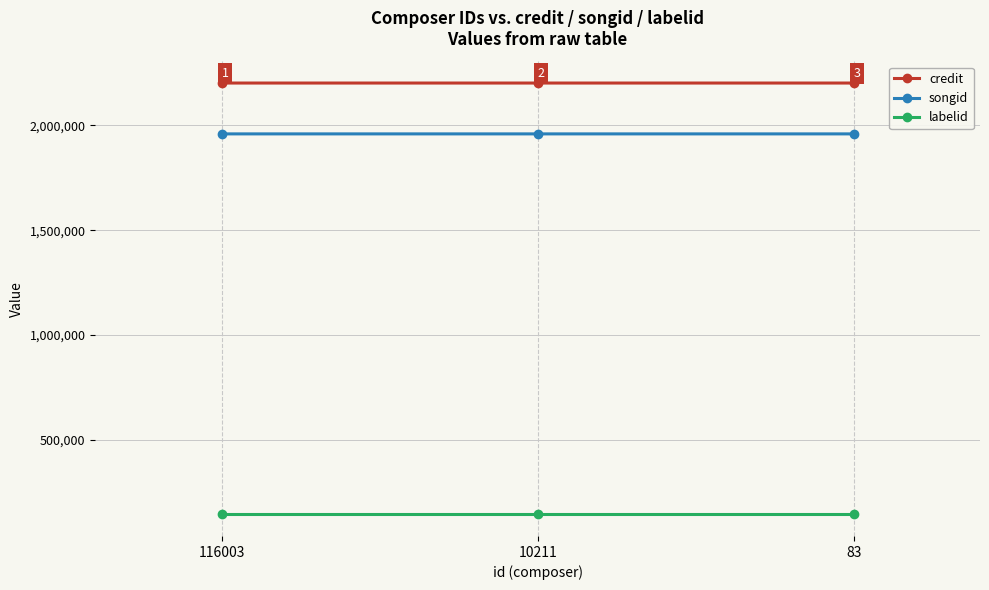

How many series are shown in this chart?

3